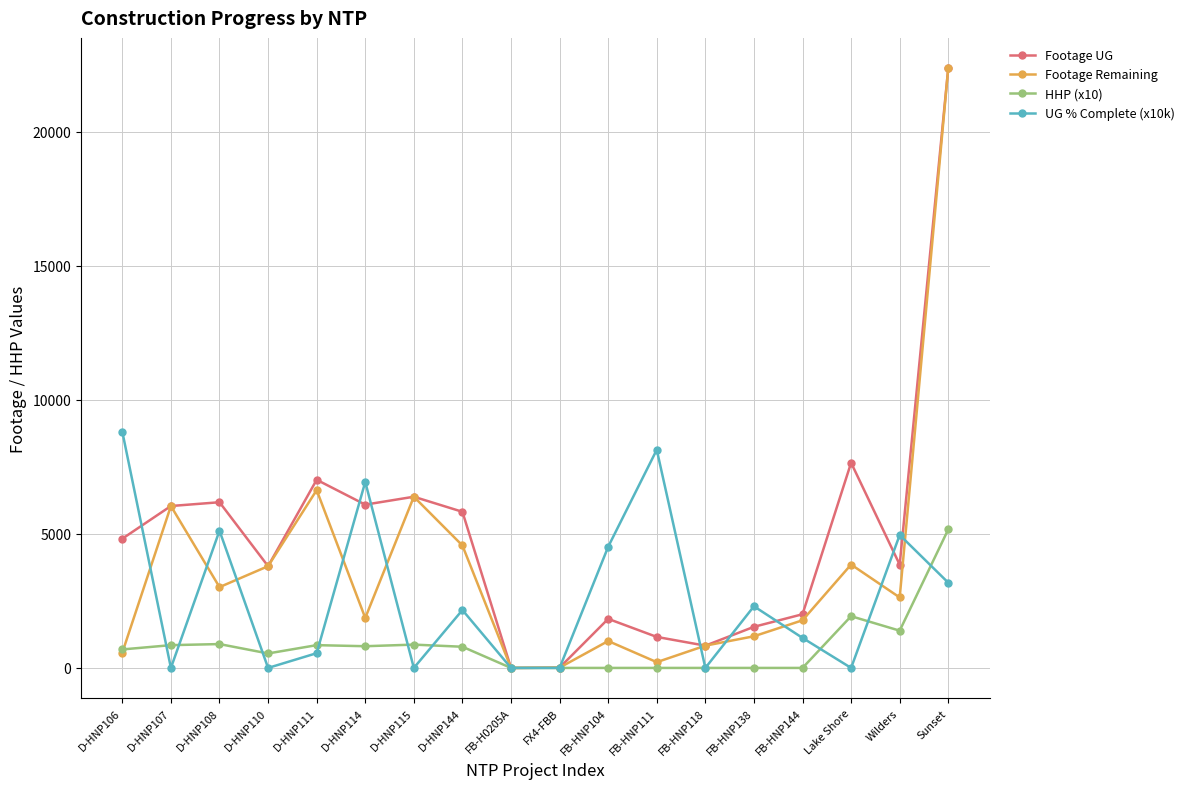

Does the chart display data point markers on the line(s)?

Yes